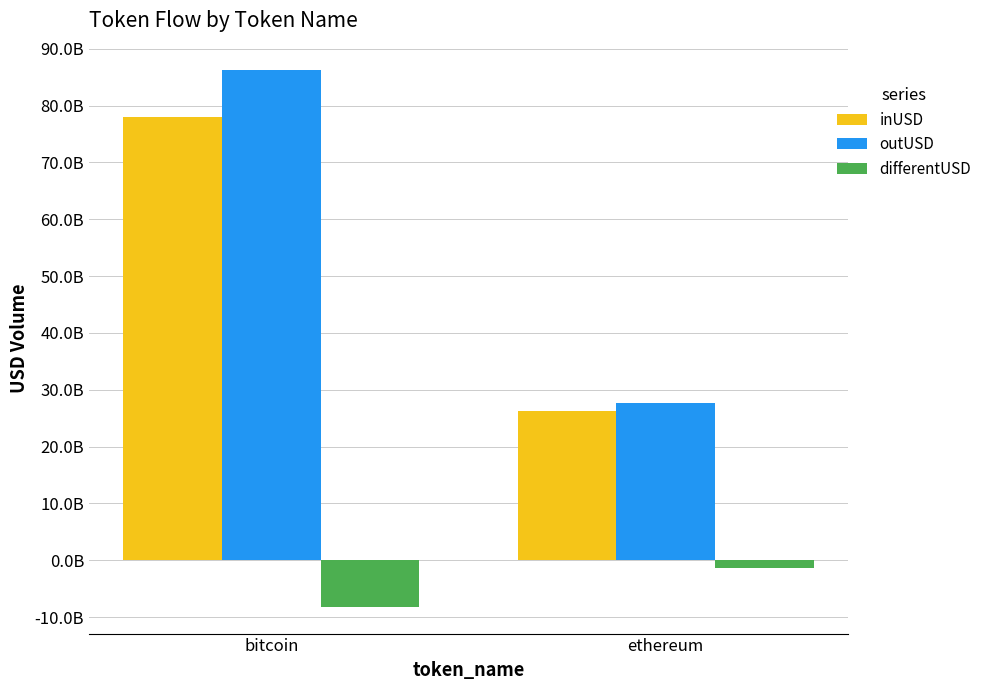

What is the difference between the maximum and minimum values in the inUSD series?

51665908707.7